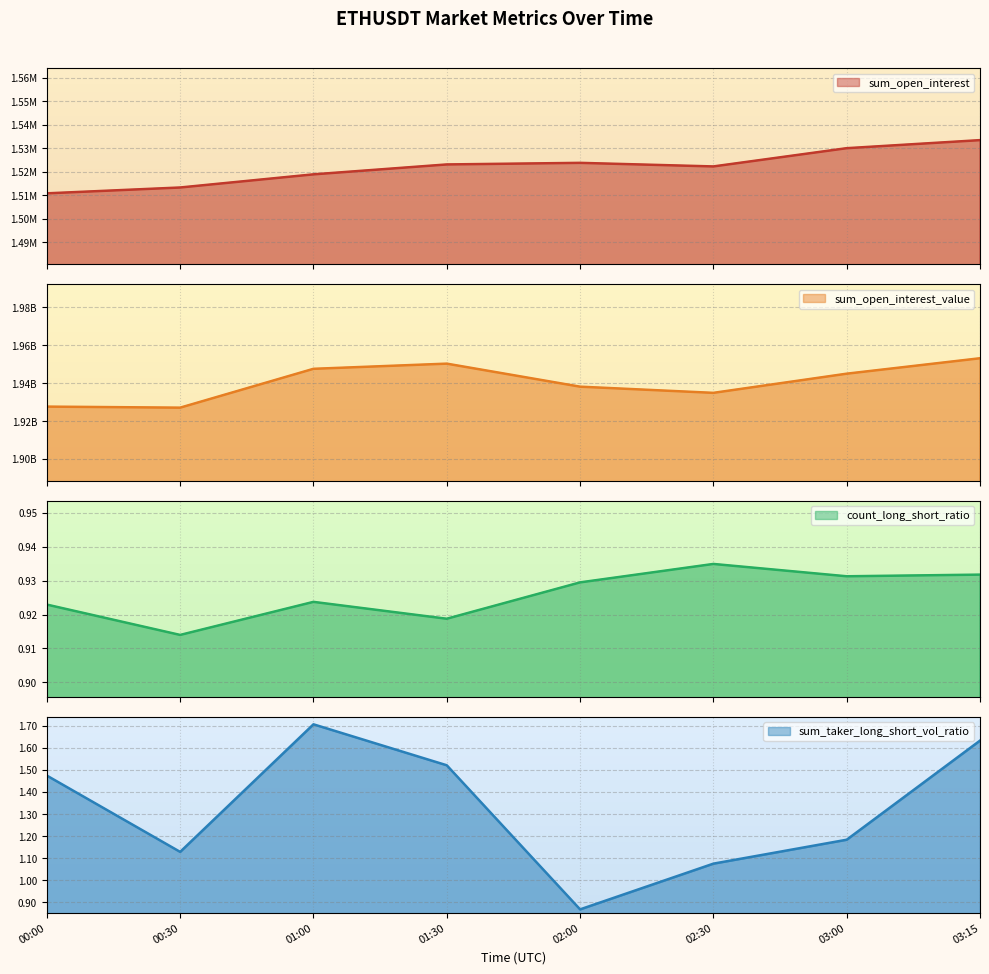

True or false: sum_open_interest has more than 2 points higher than both neighbors.

False